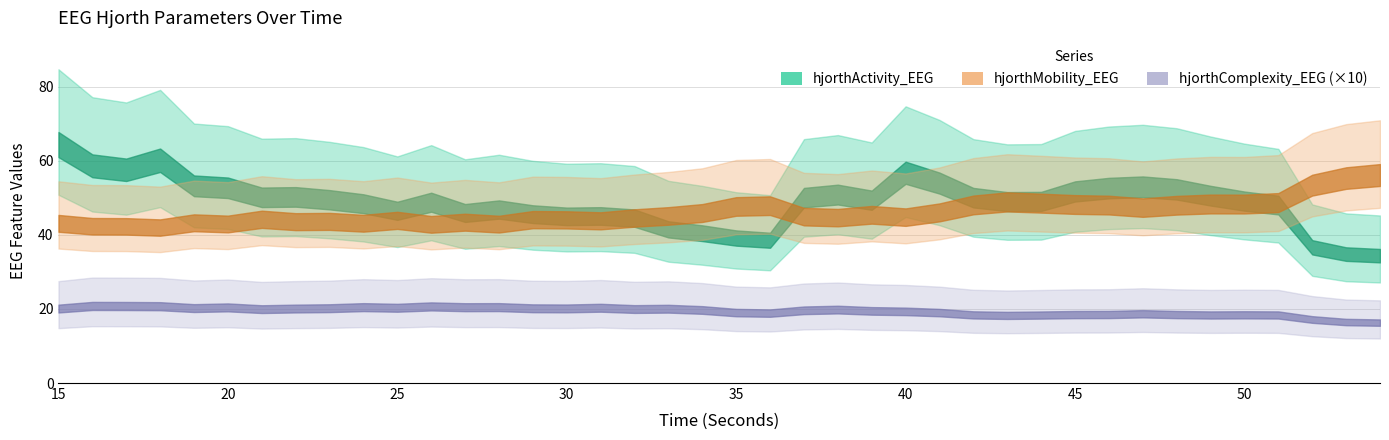

In hjorthComplexity_EEG, how many points are higher than both neighbors (excluding endpoints)?

10